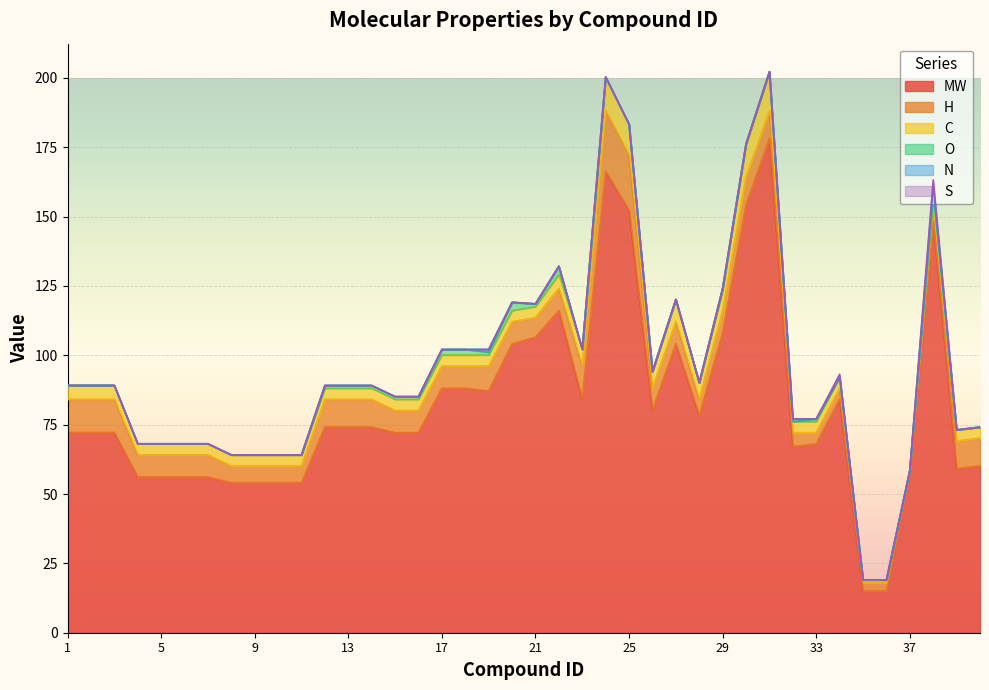

Which series has the widest spread of values?

MW